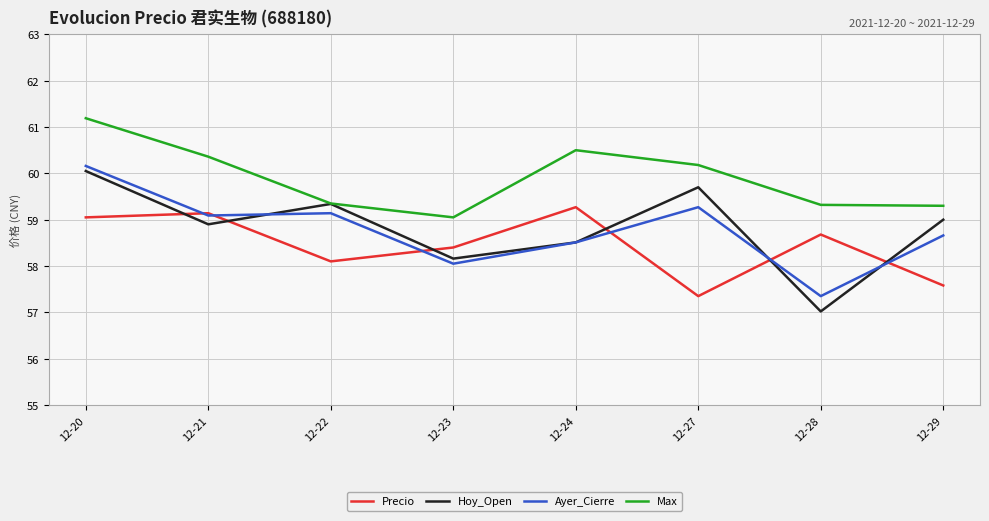

Is the value of Max at 12-24 greater than the value of Precio at 12-22?

Yes